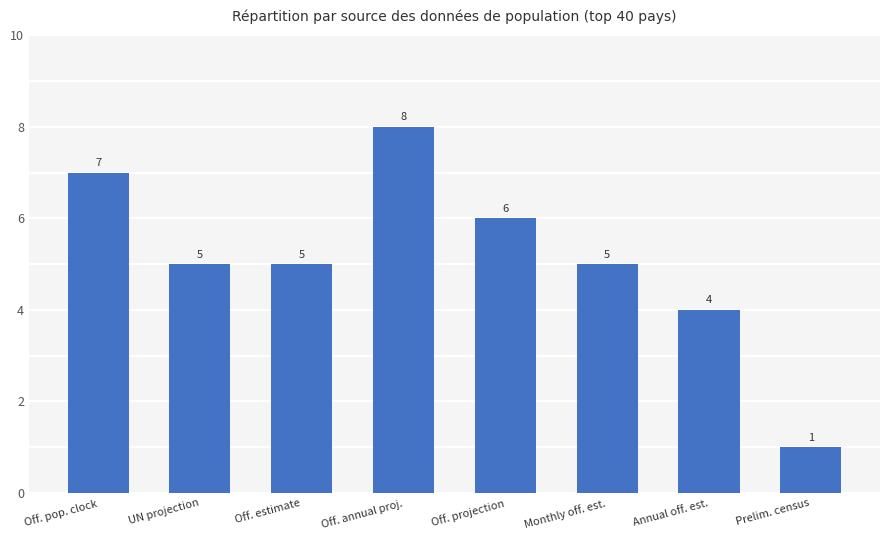

What is the change in value from Off. pop. clock to UN projection?

-2